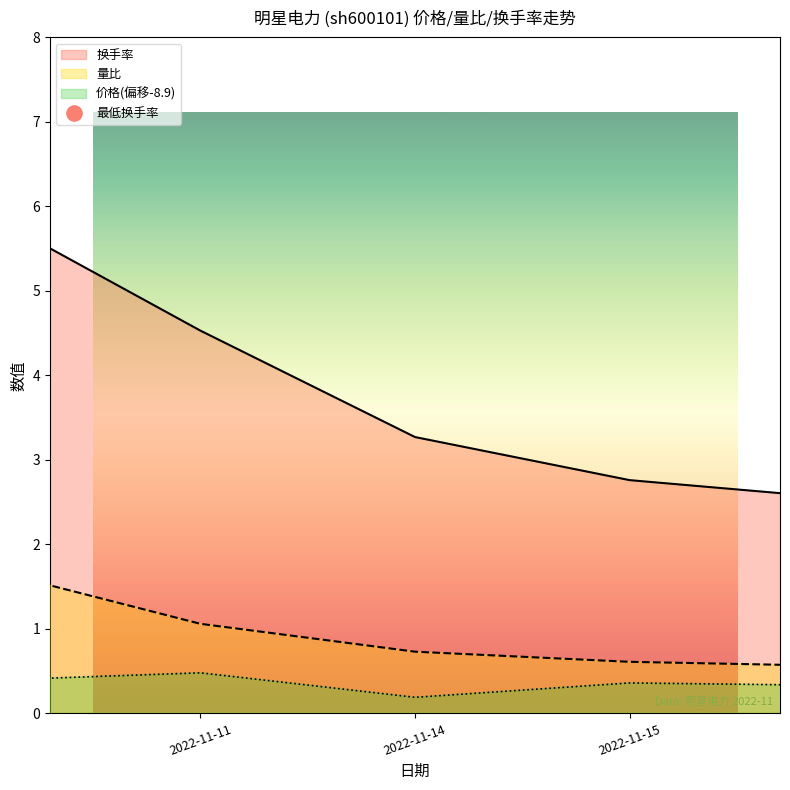

What is the total value across all series at 2022-11-15?

12.6